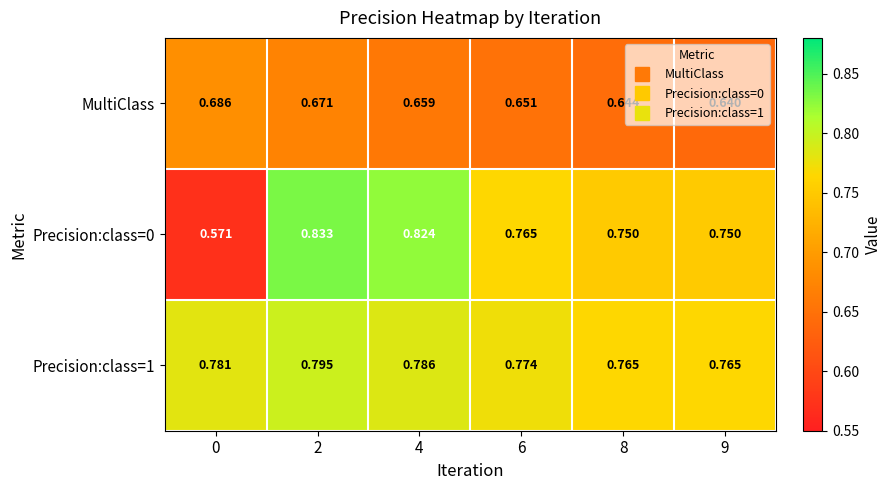

Which series has the largest total across all categories?

Precision:class=1